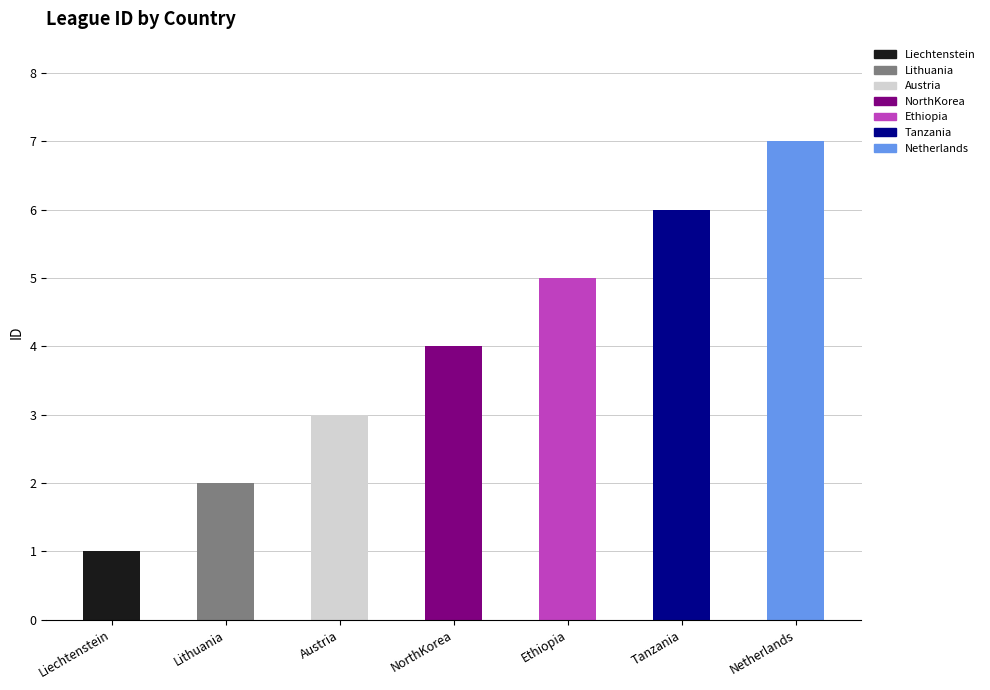

What is the maximum value shown in the chart?

7